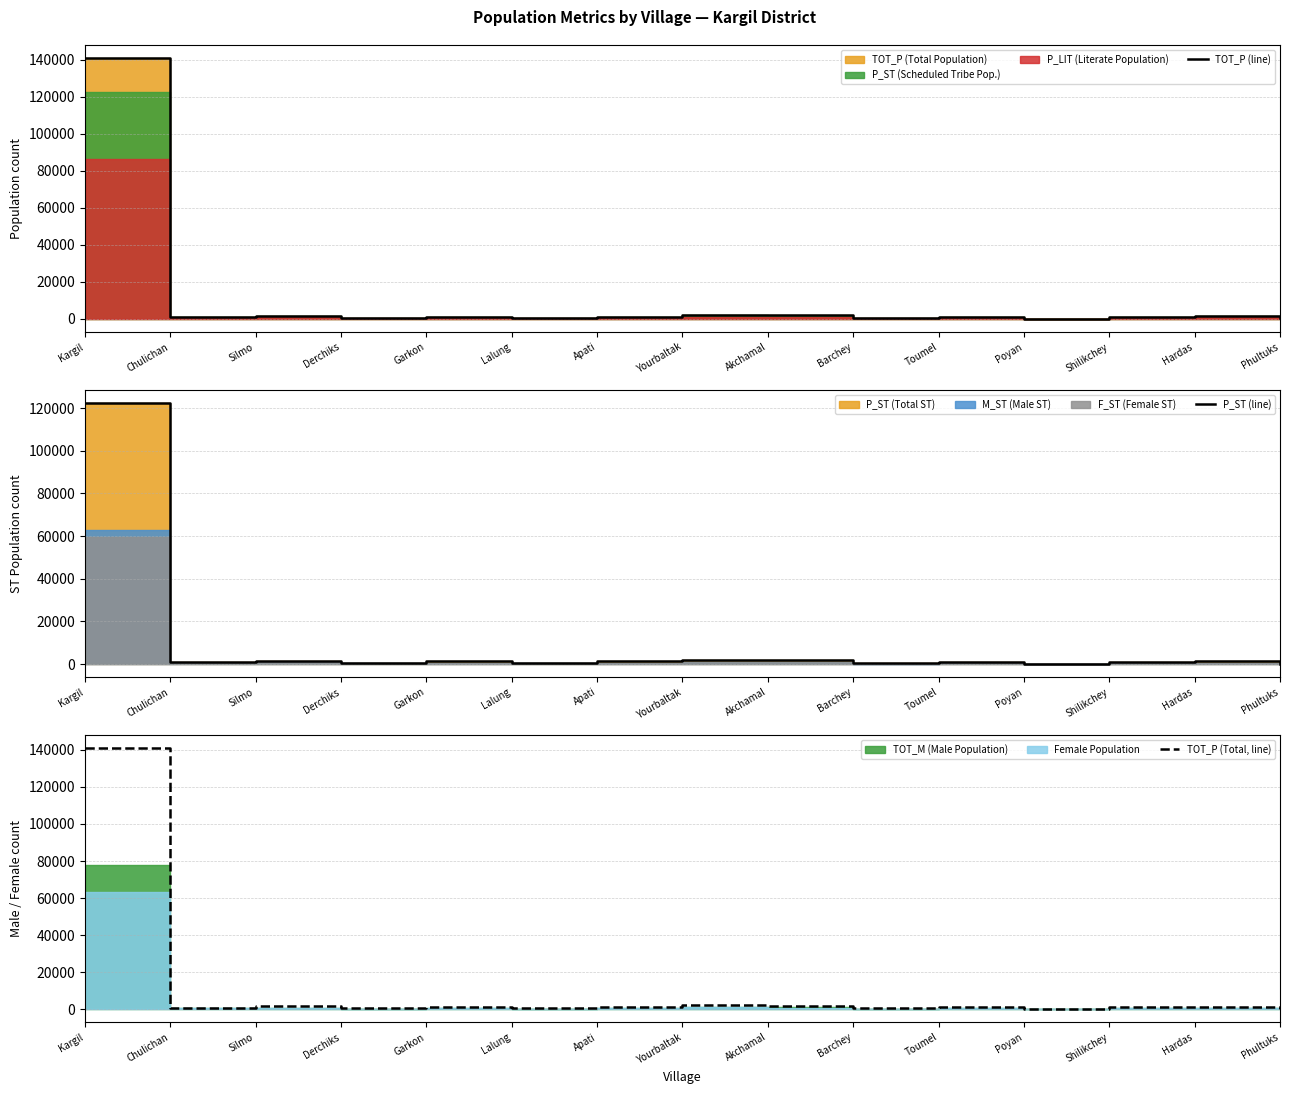

Which series has the largest total across all categories?

TOT_P (line)